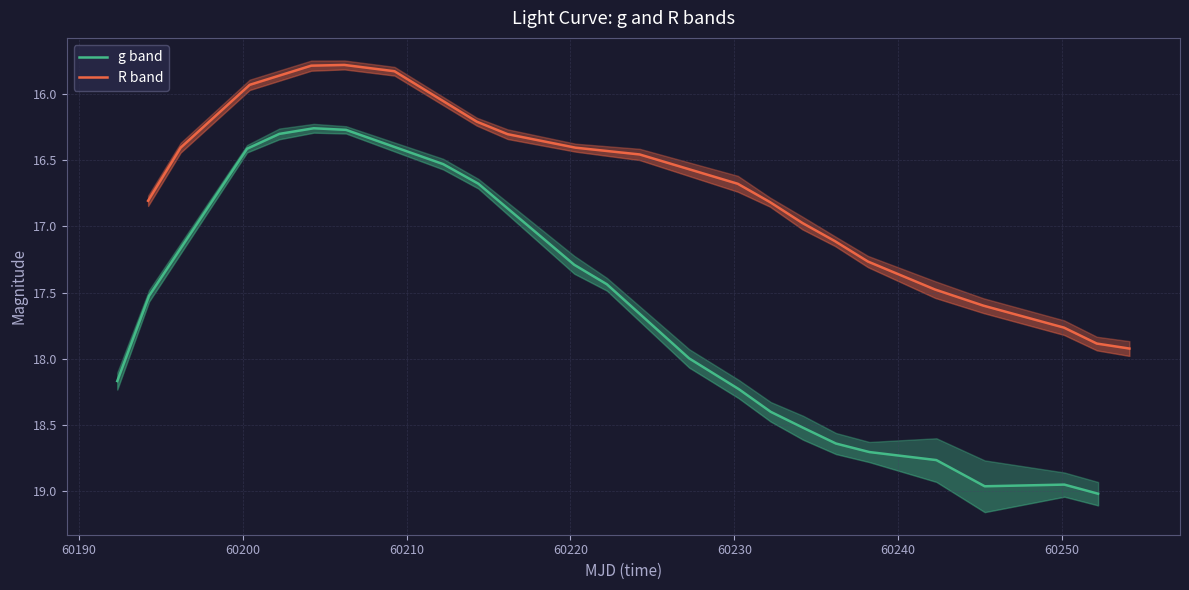

At how many categories does at least one series exceed 18?

10